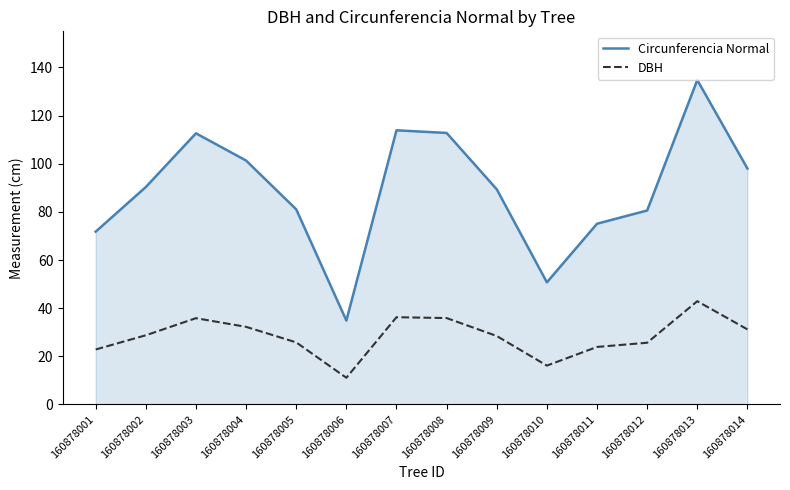

How many categories are shown in the chart?

14